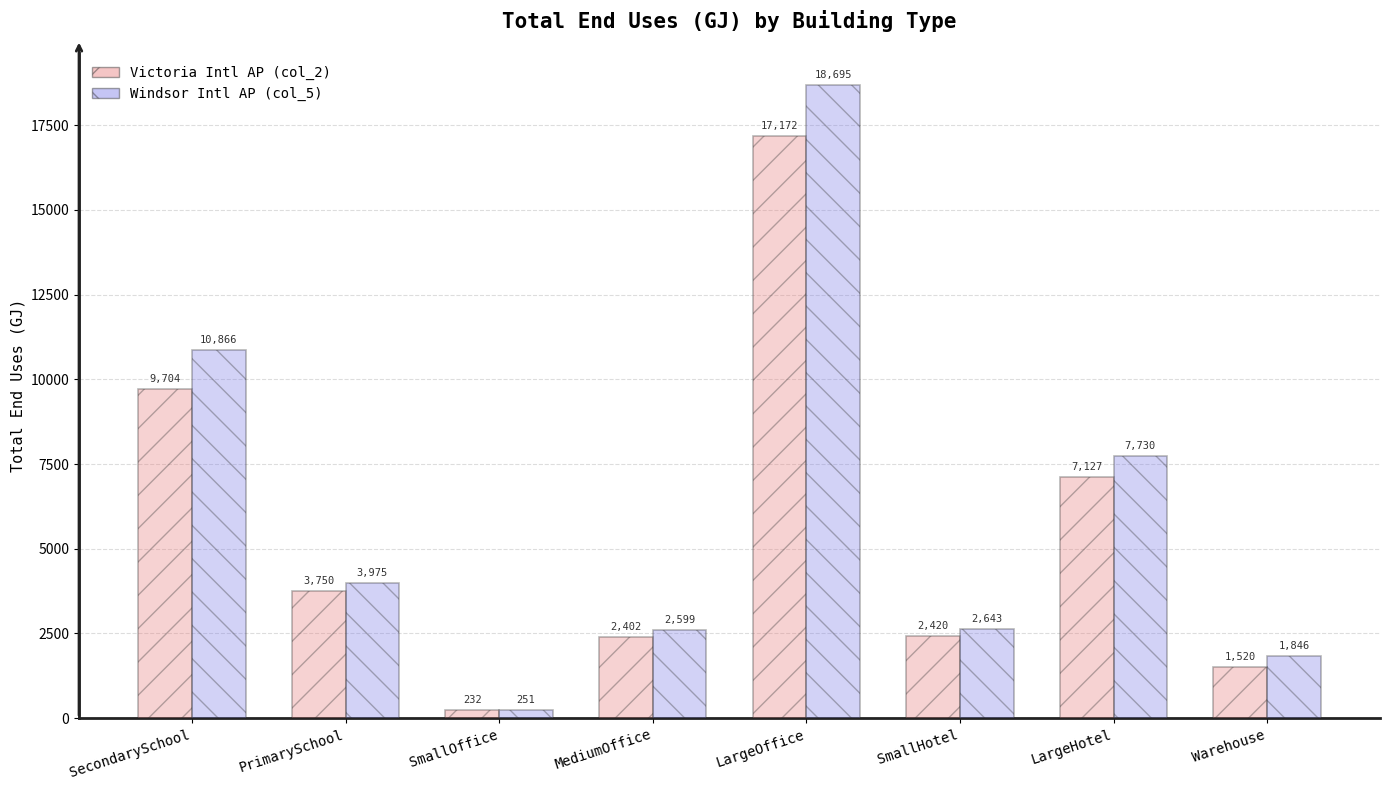

What is the difference between the maximum and minimum values in the Windsor Intl AP (col_5) series?

18444.5